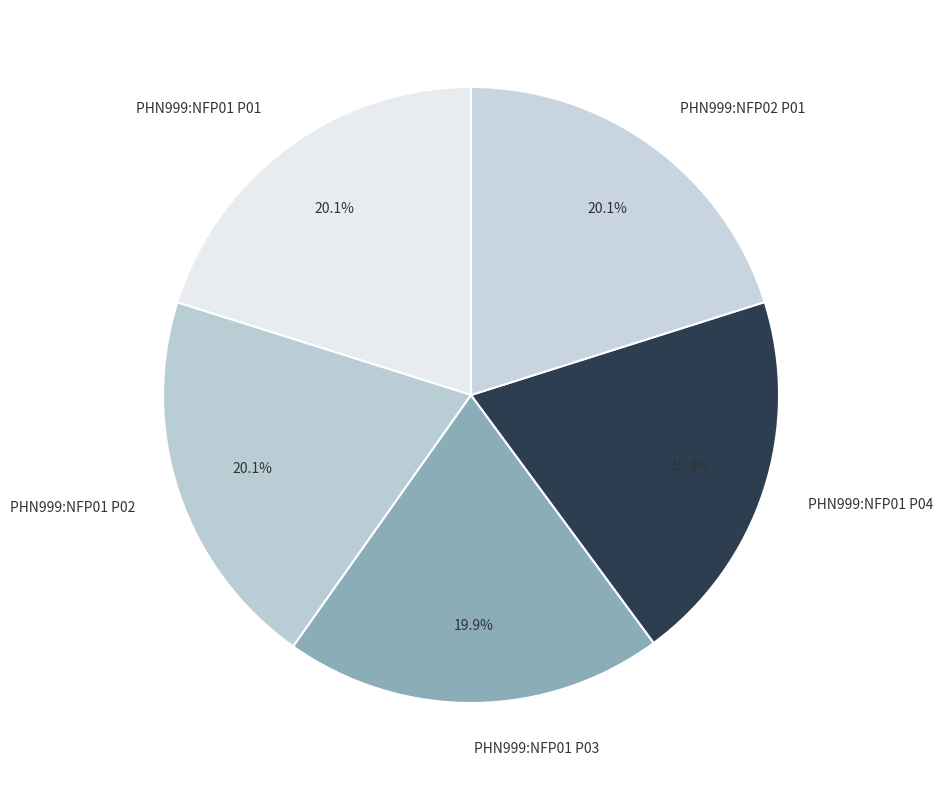

Does PHN999:NFP01 P01 represent more than half of the total?

No